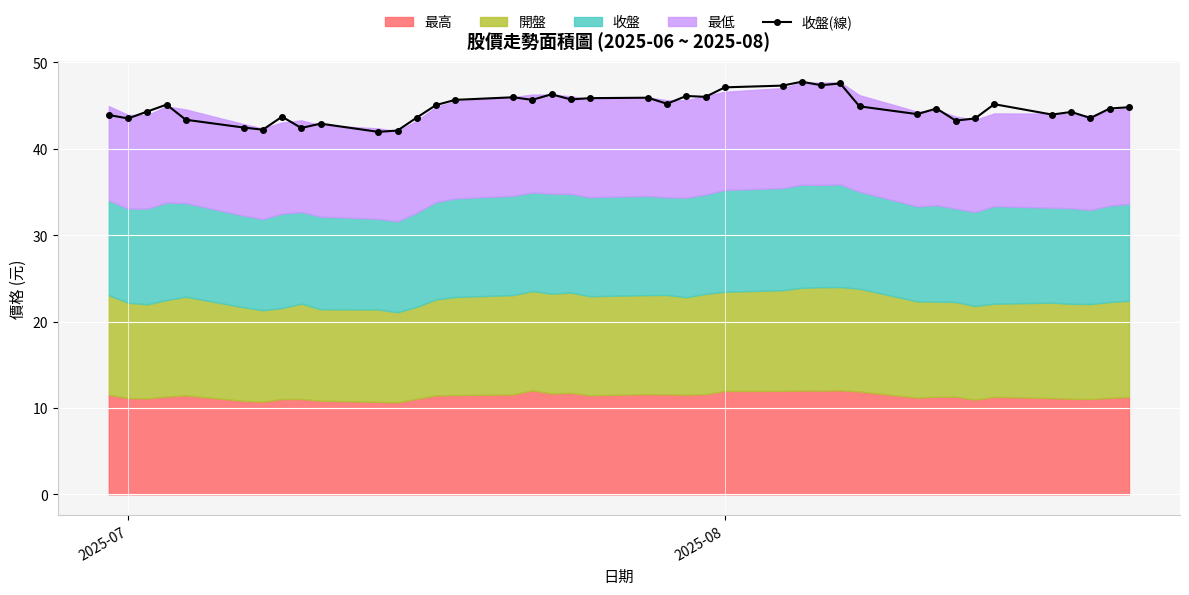

True or false: the data has more than 0 interior local peaks.

True